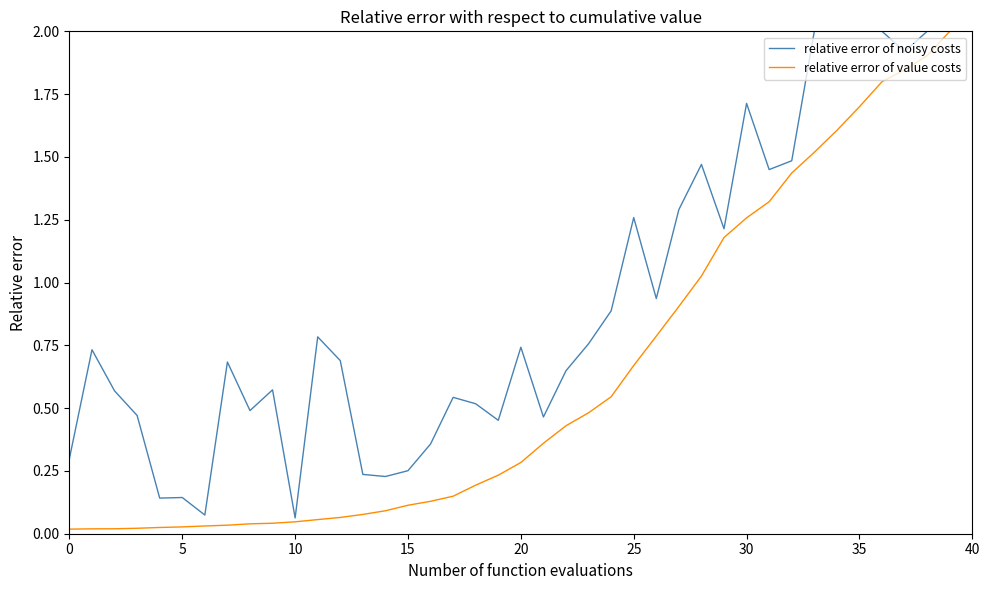

True or false: relative error of noisy costs has more than 2 points higher than both neighbors.

True